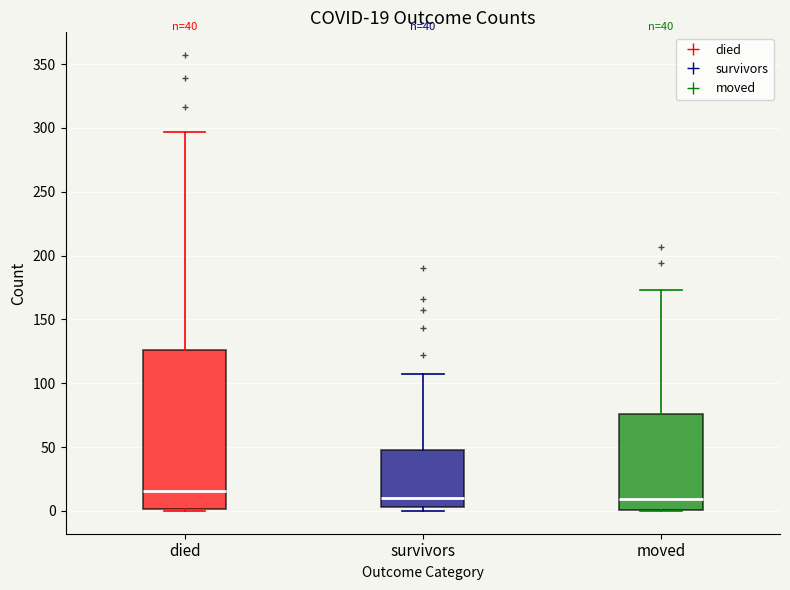

Which box is the tallest, from its lower edge to its upper edge?

died